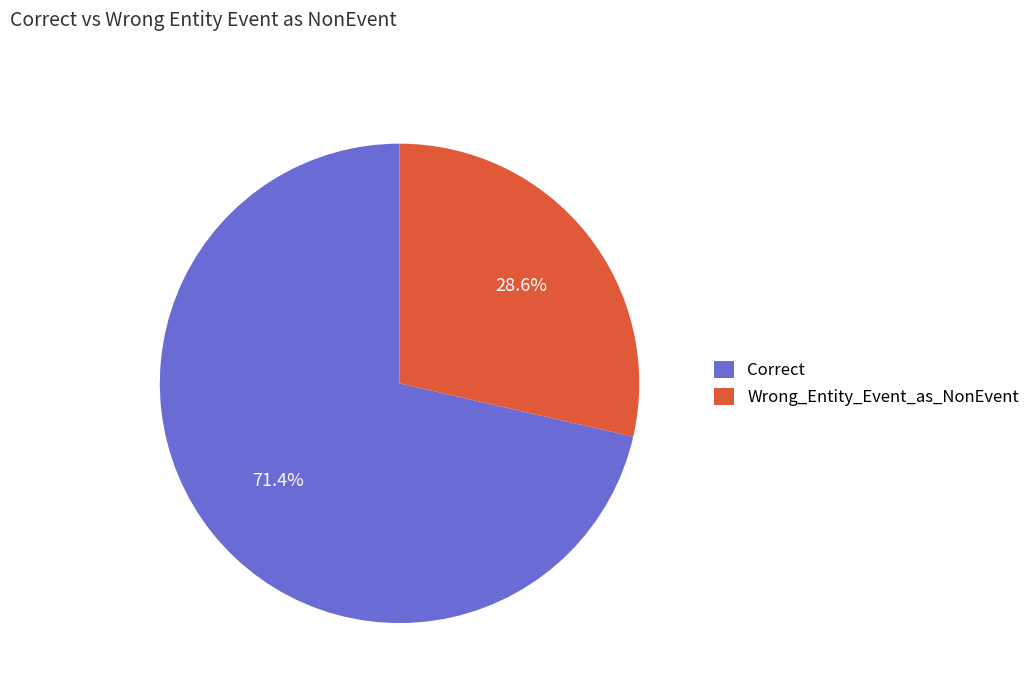

Which slice represents more than half of the pie?

Correct